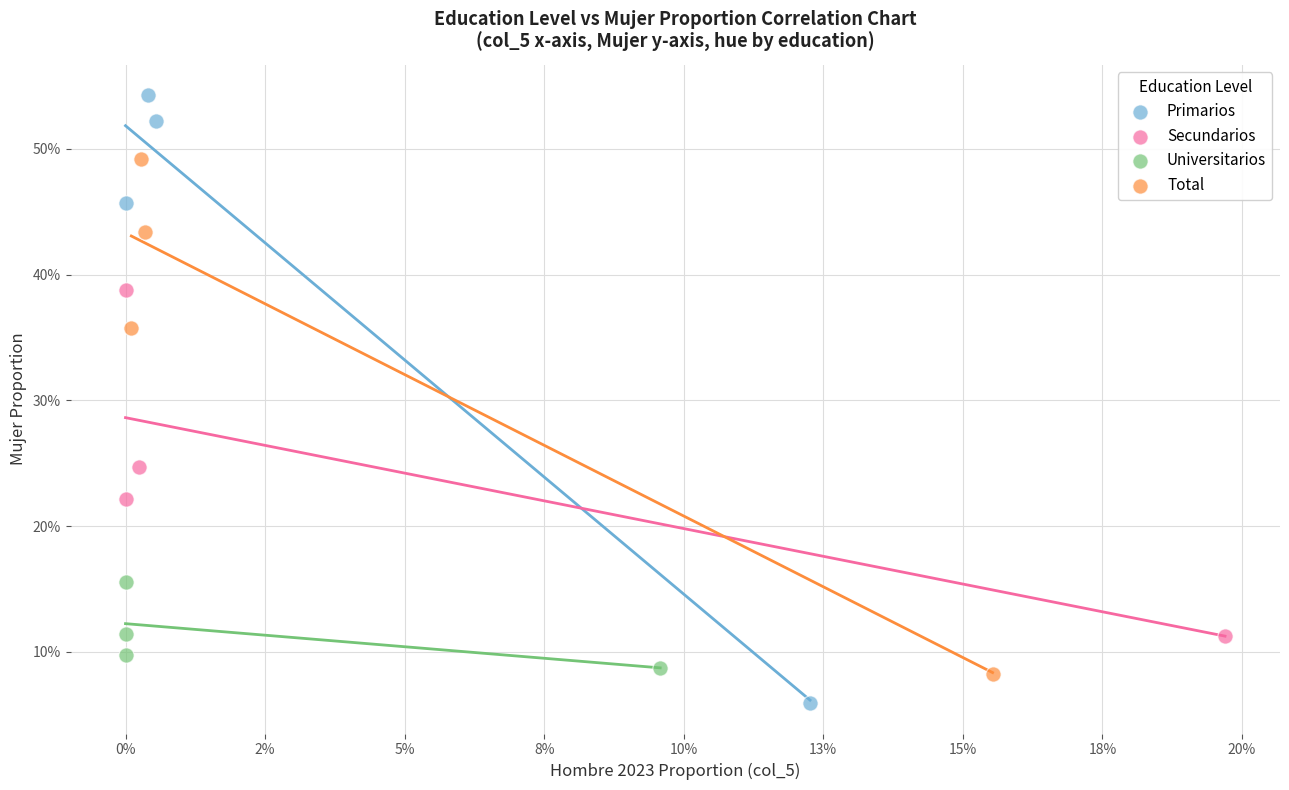

Which series has the widest spread of Y values?

Primarios